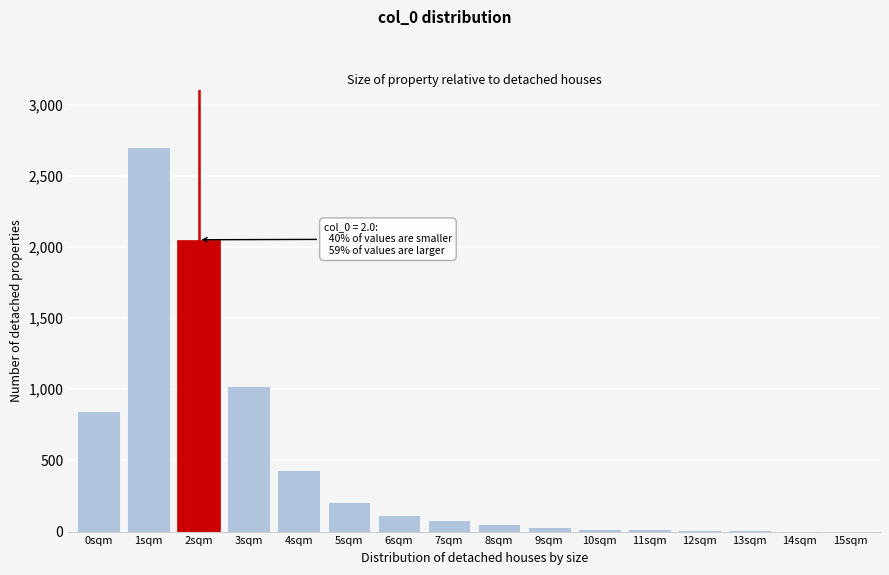

Which category has the highest value across all series?

1sqm